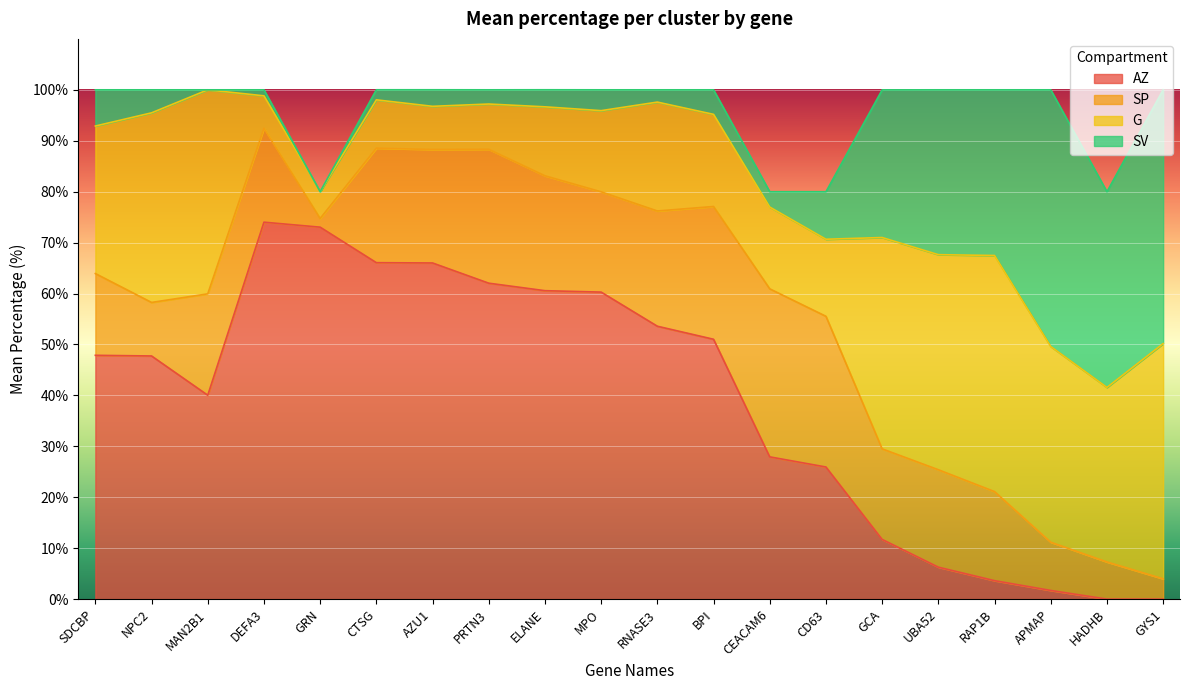

True or false: AZ has a value of 85.4 at MPO.

False